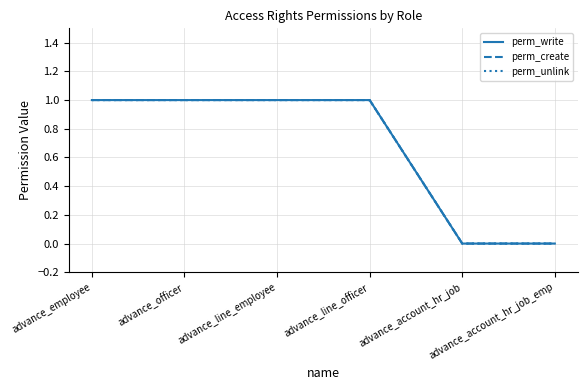

What is the value of the perm_unlink point at the 4th from the left?

1